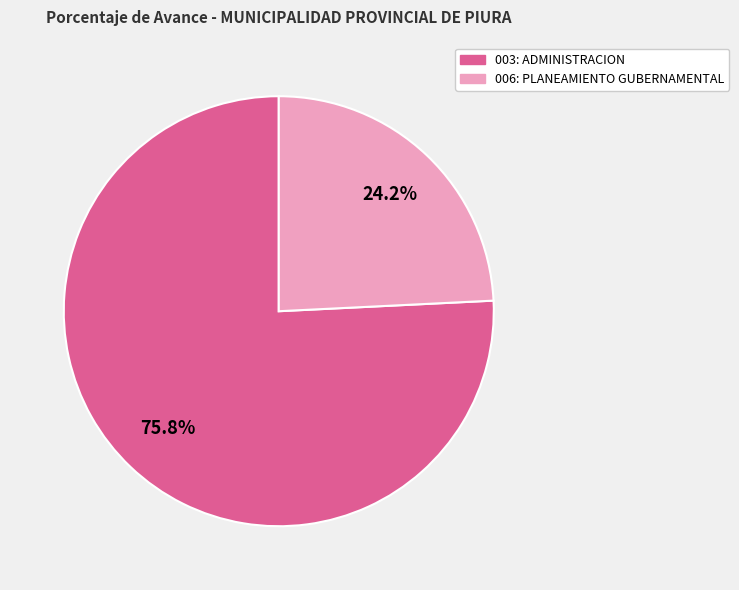

What is the ratio of the value at 003: ADMINISTRACION to the value at 006: PLANEAMIENTO GUBERNAMENTAL?

3.1